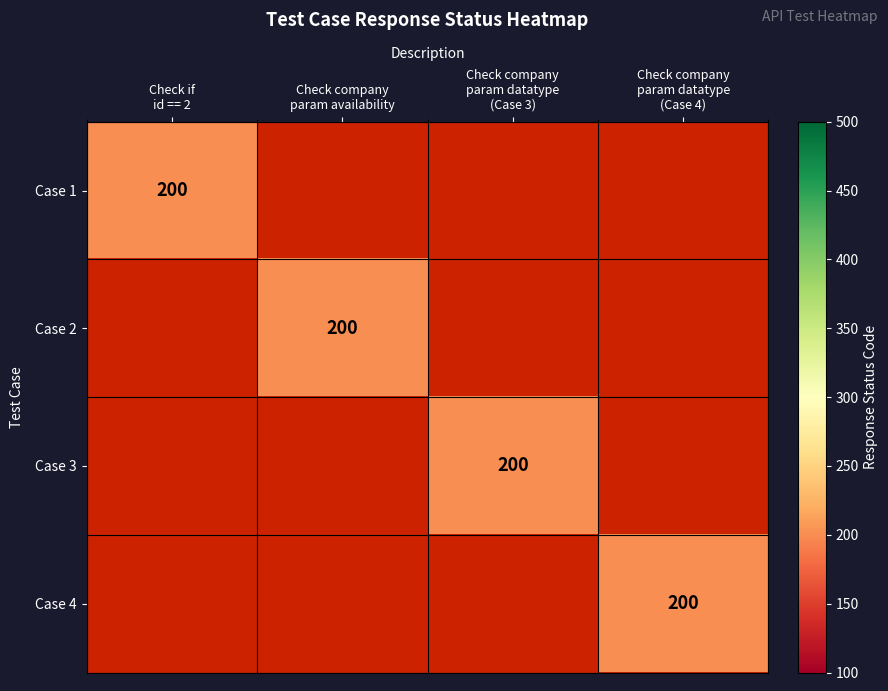

Is it true that Case 4 equals 0 at Check company param datatype (Case 3)?

True